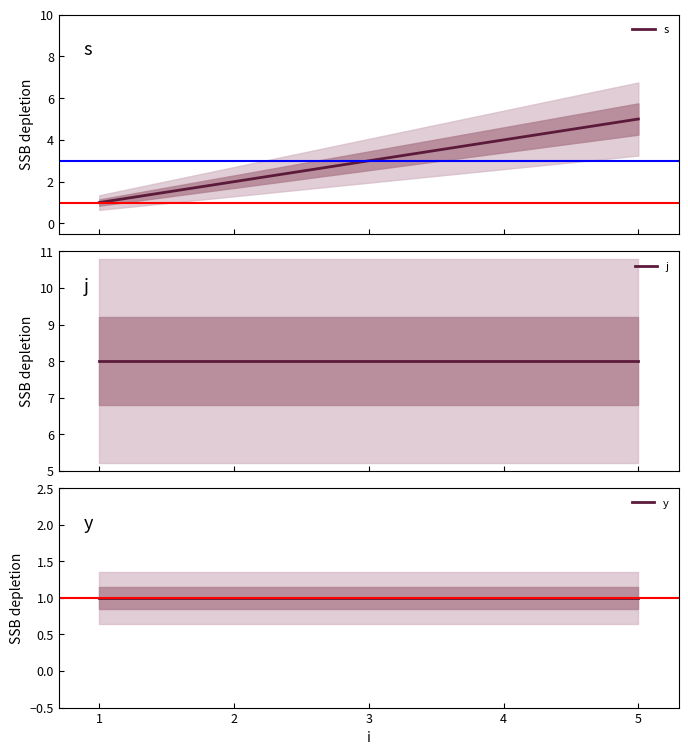

Is it true that j equals 11 at 4?

False